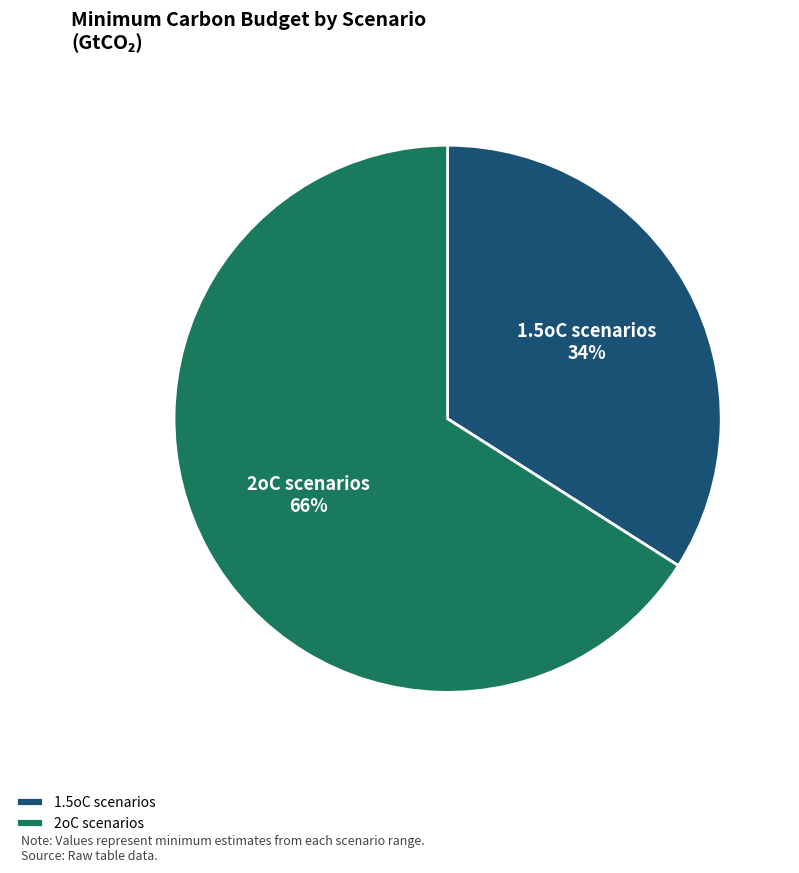

True or false: 1.5oC scenarios accounts for 46% of the total.

False